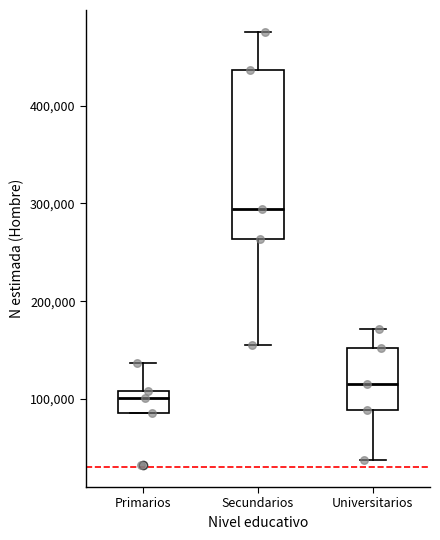

Which box's median line is the highest?

Secundarios